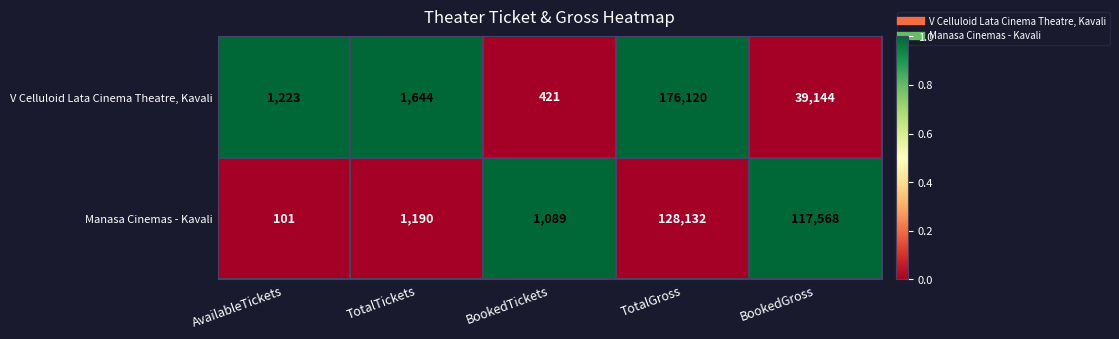

Reading left to right, what are all the values shown in this chart?

V Celluloid Lata Cinema Theatre, Kavali: AvailableTickets=1223	TotalTickets=1644	BookedTickets=421	TotalGross=176120	BookedGross=39144
Manasa Cinemas - Kavali: AvailableTickets=101	TotalTickets=1190	BookedTickets=1089	TotalGross=128132	BookedGross=117568